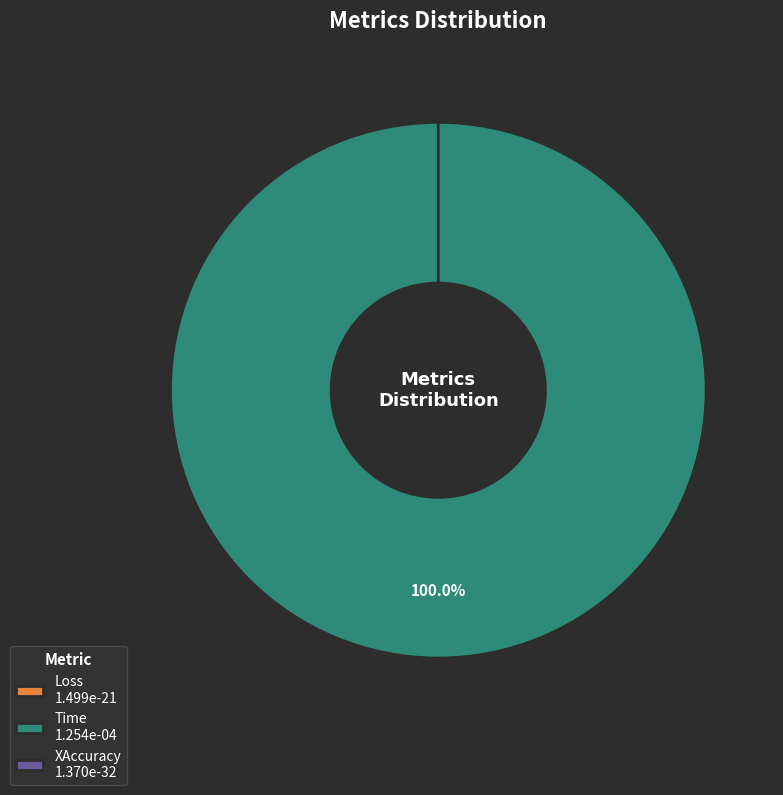

Rank the categories by value from lowest to highest.

XAccuracy, Loss, Time